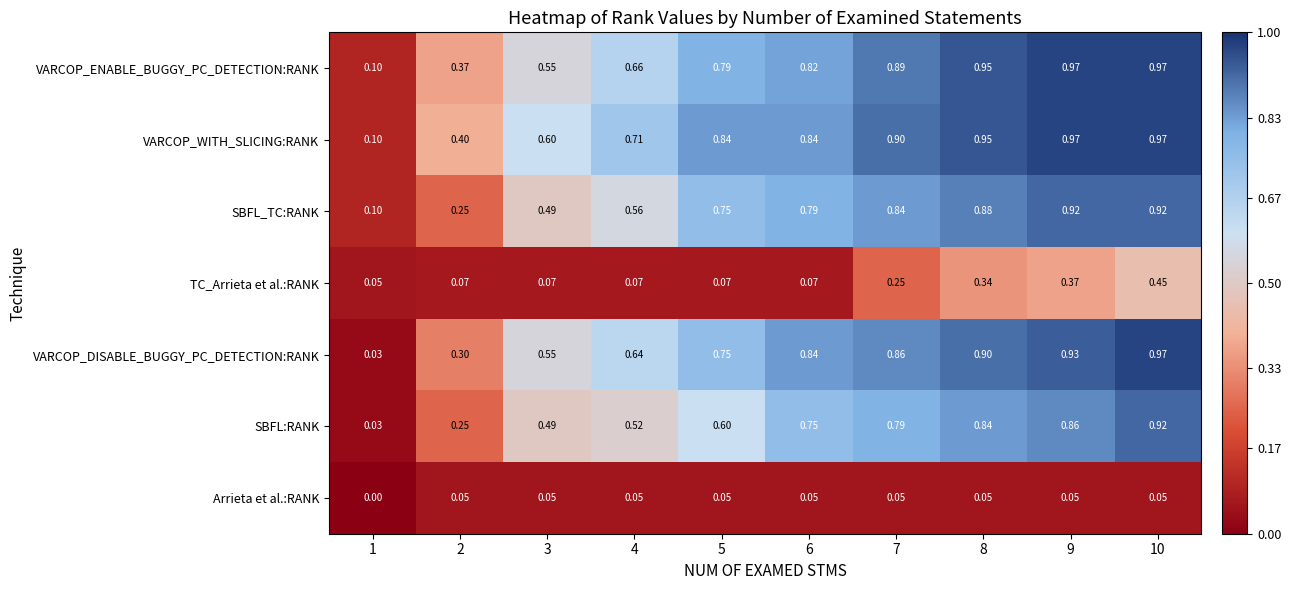

Which series has the largest total across all categories?

VARCOP_WITH_SLICING:RANK